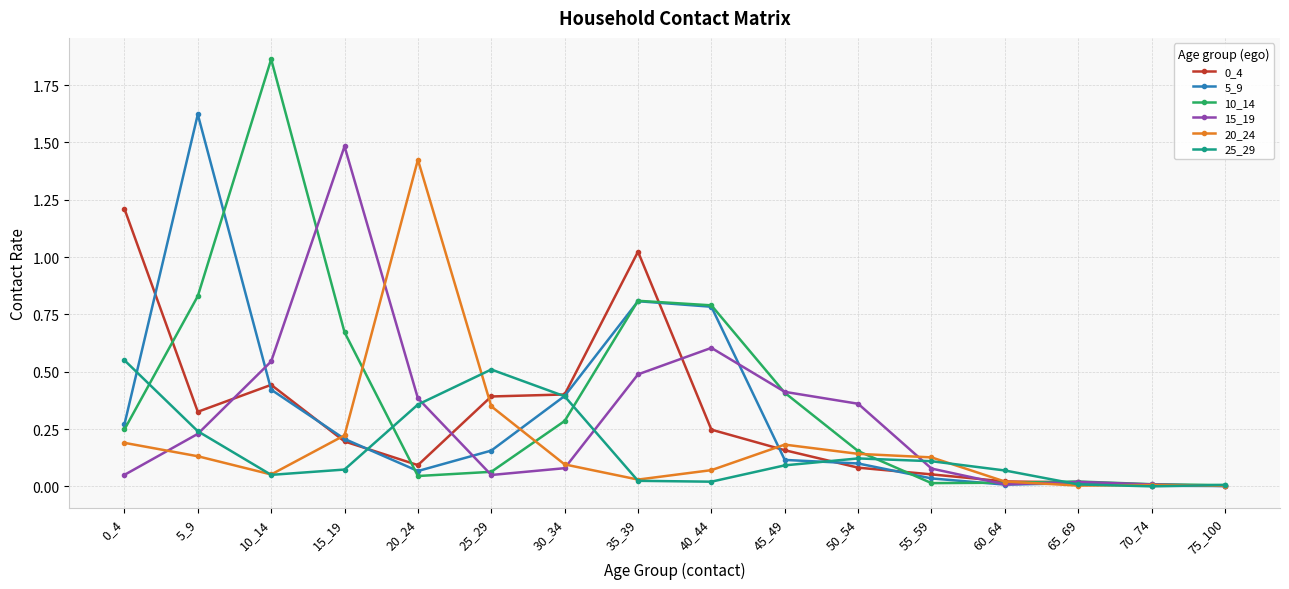

True or false: 25_29 has more than 0 points higher than both neighbors.

True